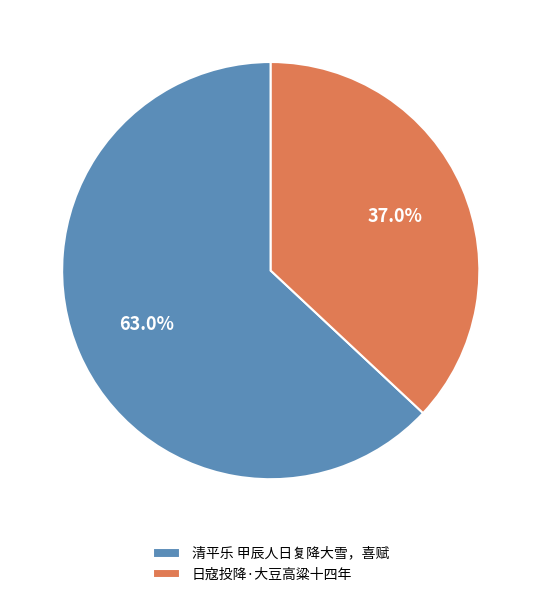

Approximately how many times larger is the value at 日寇投降·大豆高粱十四年 compared to 清平乐 甲辰人日复降大雪，喜赋?

0.6